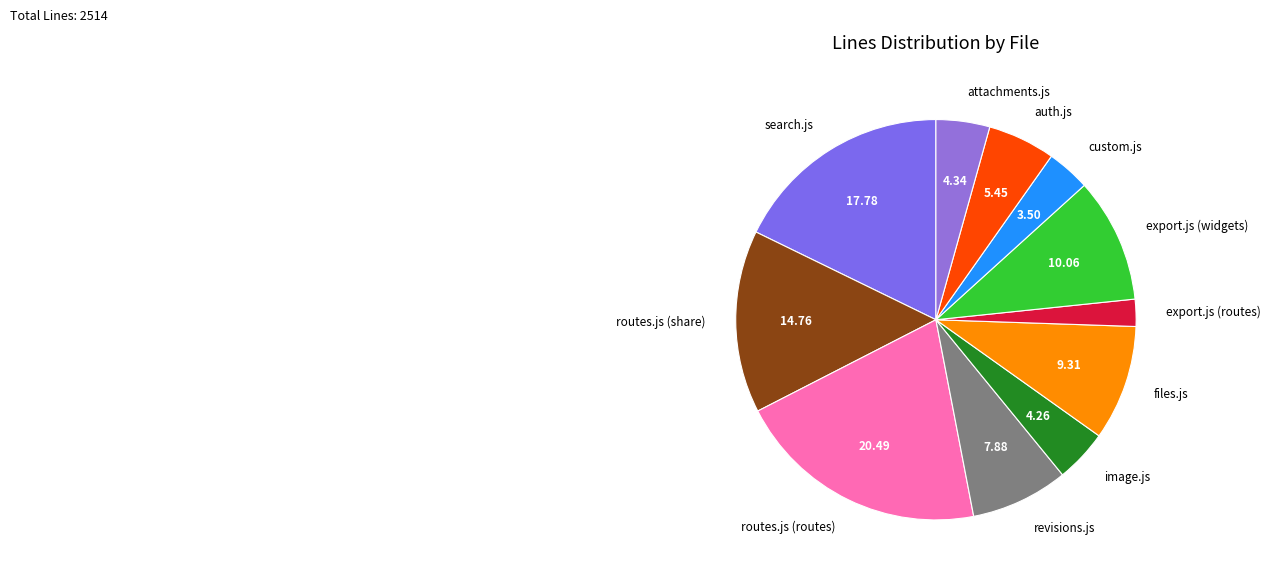

What is the largest slice in the pie chart?

routes.js (routes)